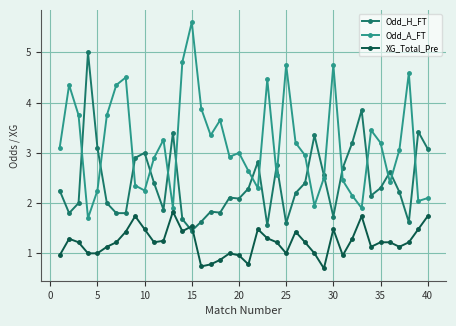

What is the highest value of the Odd_H_FT series?

5.0